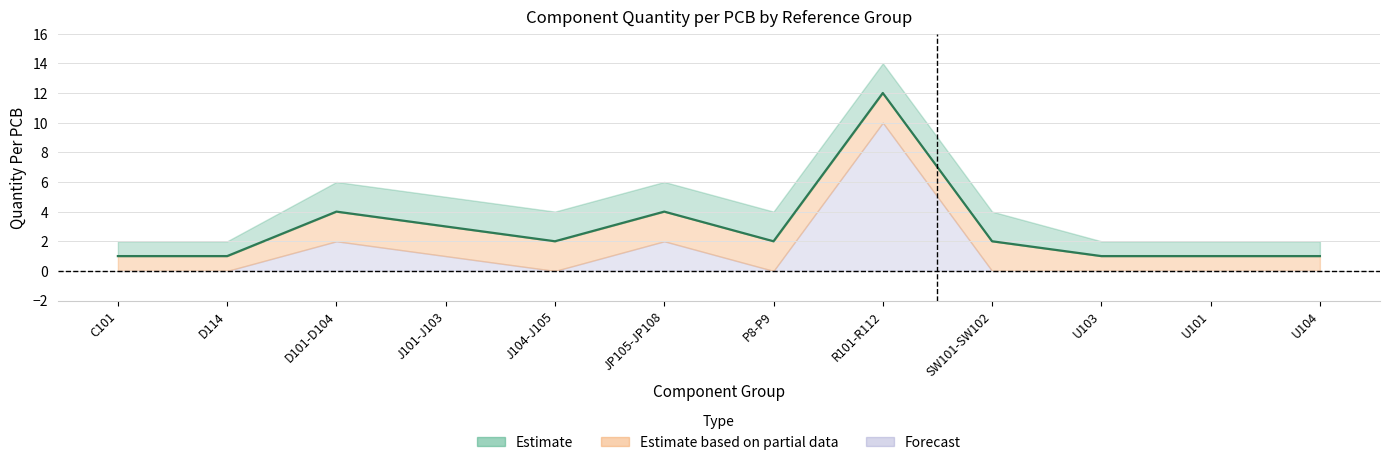

Reading right to left, what are all the values shown in this chart?

U104=1	U101=1	U103=1	SW101-SW102=2	R101-R112=12	P8-P9=2	JP105-JP108=4	J104-J105=2	J101-J103=3	D101-D104=4	D114=1	C101=1